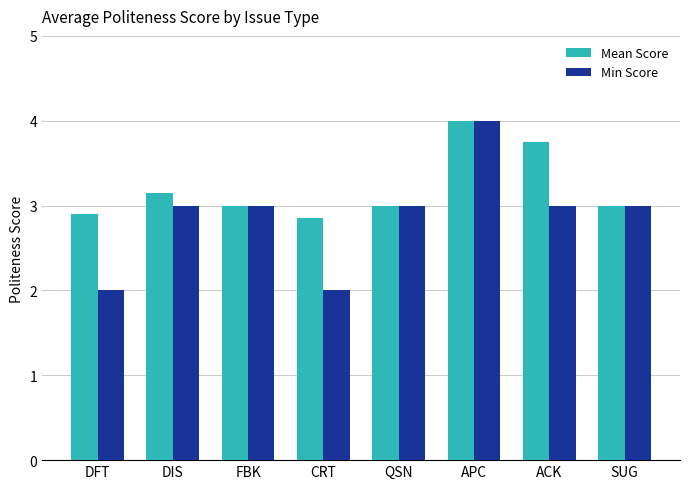

What is the difference between the highest and lowest values at DFT?

0.9